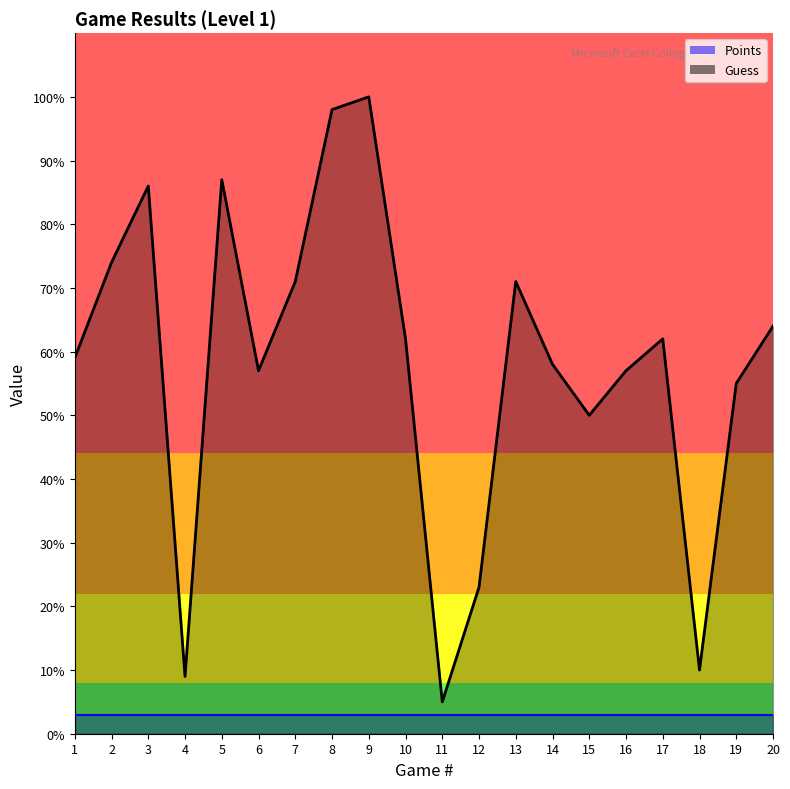

Reading left to right, transcribe all the data shown in this chart.

59	74	86	9	87	57	71	98	100	62	5	23	71	58	50	57	62	10	55	64